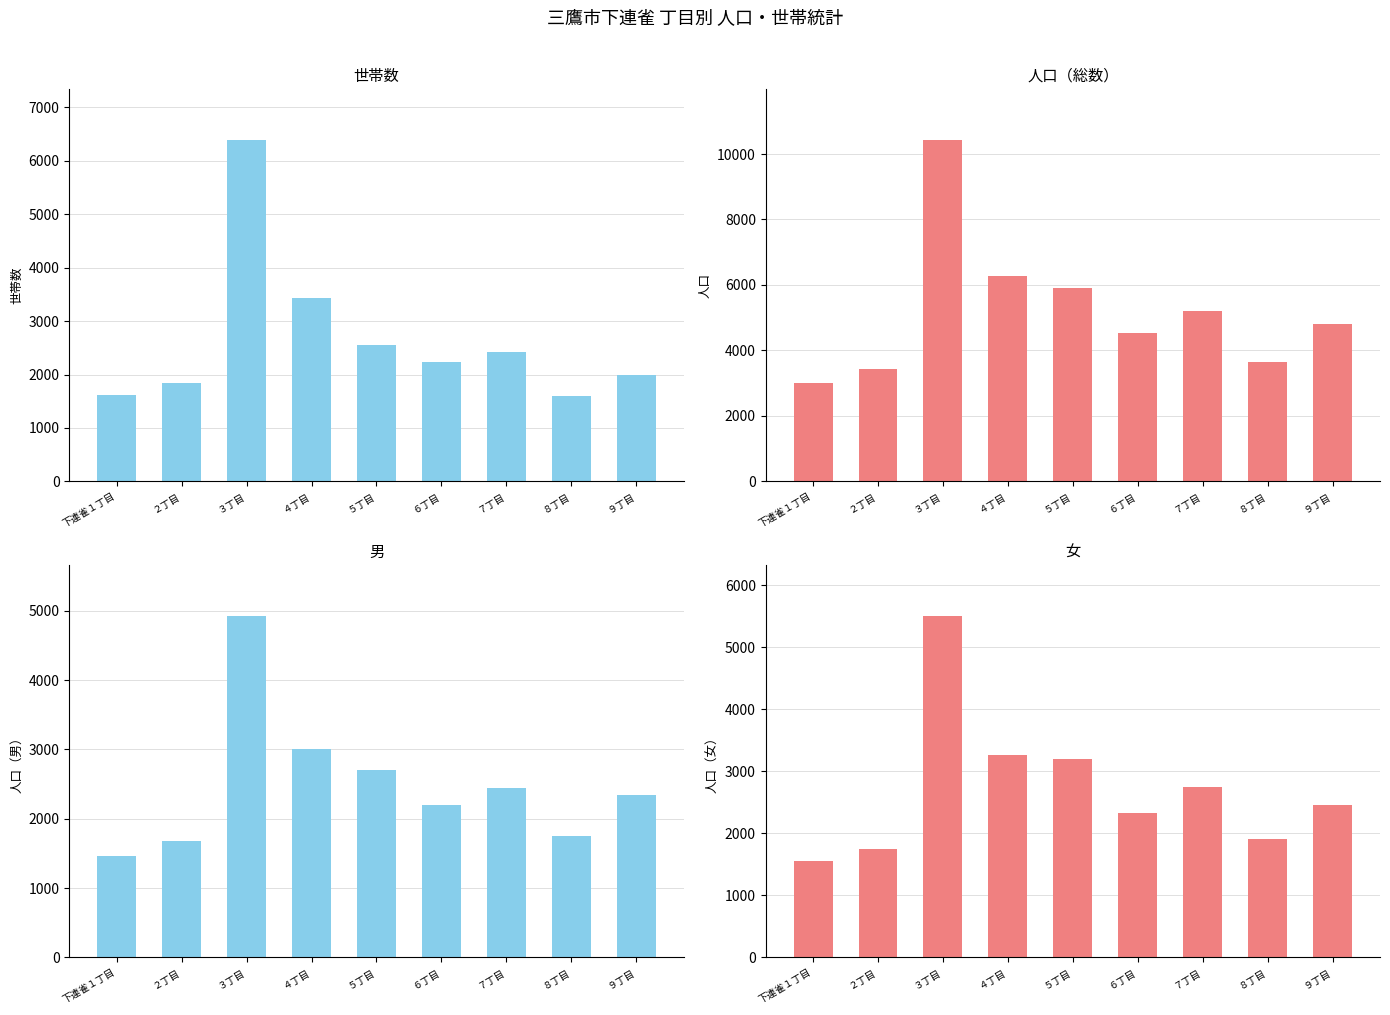

At how many categories does at least one series exceed 7740?

1